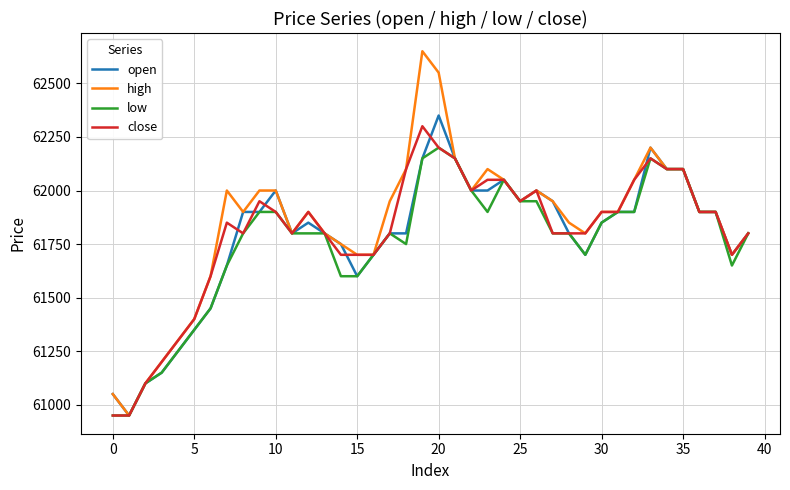

What is the maximum value shown in the chart?

62650